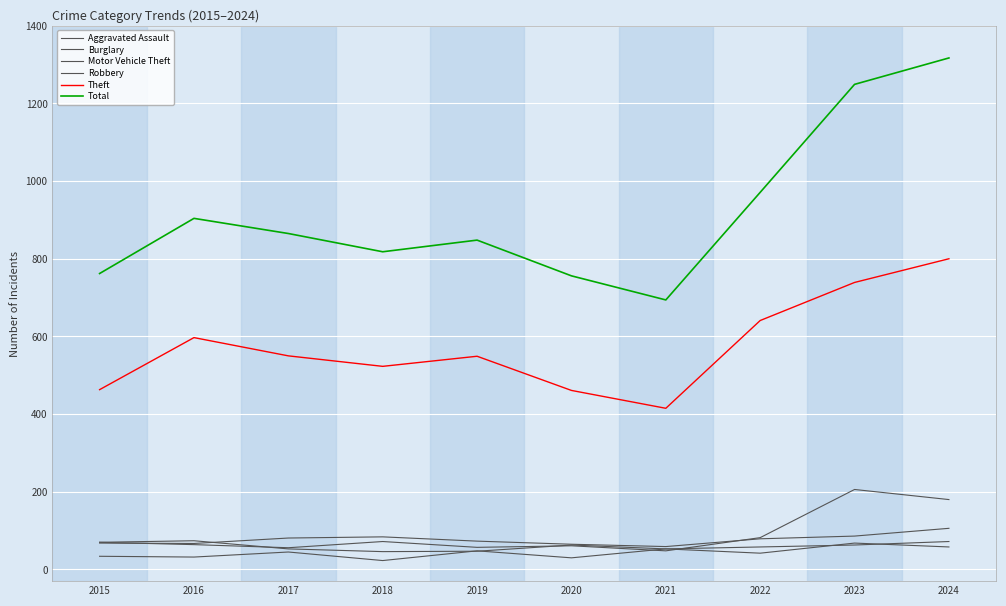

At how many categories does at least one series exceed 1223?

2